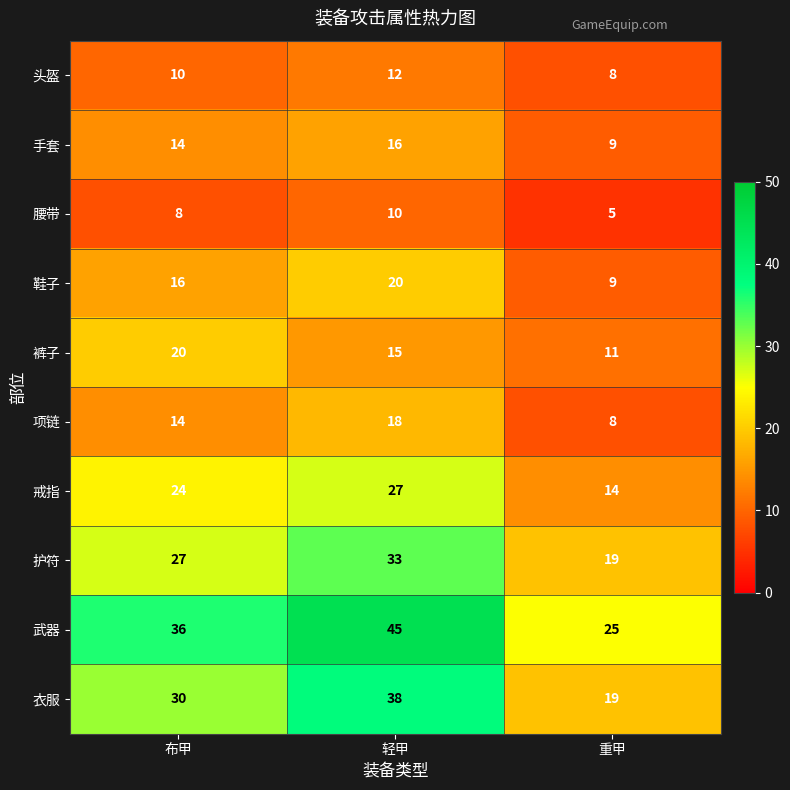

Reading left to right, list all the values displayed in this chart.

头盔: 布甲=10	轻甲=12	重甲=8
手套: 布甲=14	轻甲=16	重甲=9
腰带: 布甲=8	轻甲=10	重甲=5
鞋子: 布甲=16	轻甲=20	重甲=9
裤子: 布甲=20	轻甲=15	重甲=11
项链: 布甲=14	轻甲=18	重甲=8
戒指: 布甲=24	轻甲=27	重甲=14
护符: 布甲=27	轻甲=33	重甲=19
武器: 布甲=36	轻甲=45	重甲=25
衣服: 布甲=30	轻甲=38	重甲=19